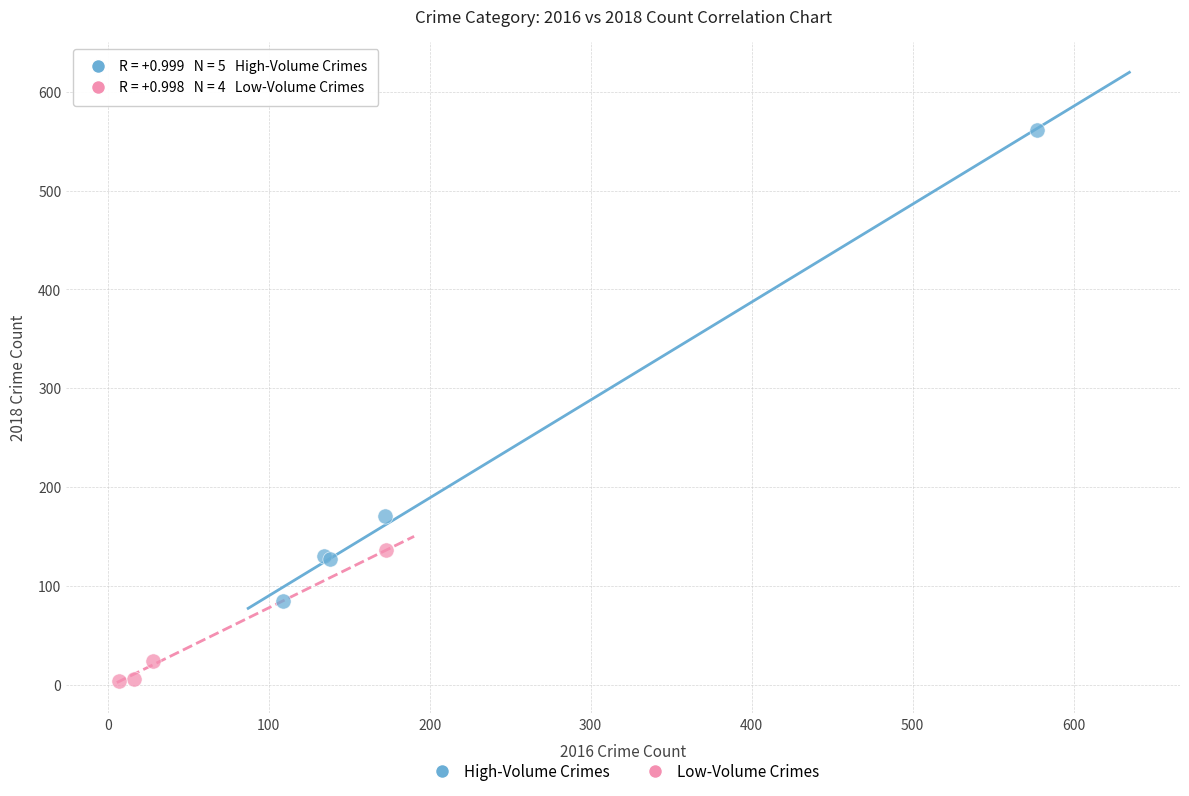

What are all the series names shown in the legend?

High-Volume Crimes, Low-Volume Crimes